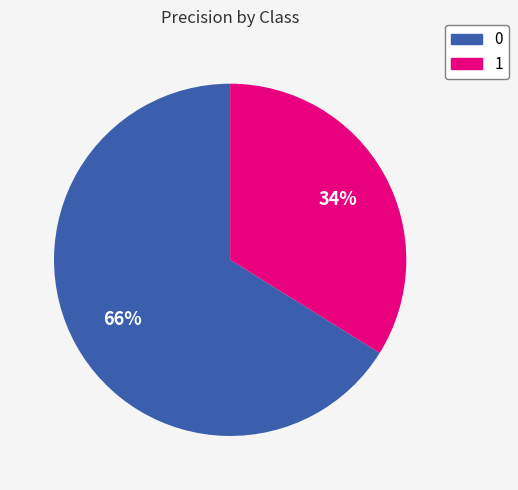

To the nearest percent, what percentage of the pie is 0?

66%